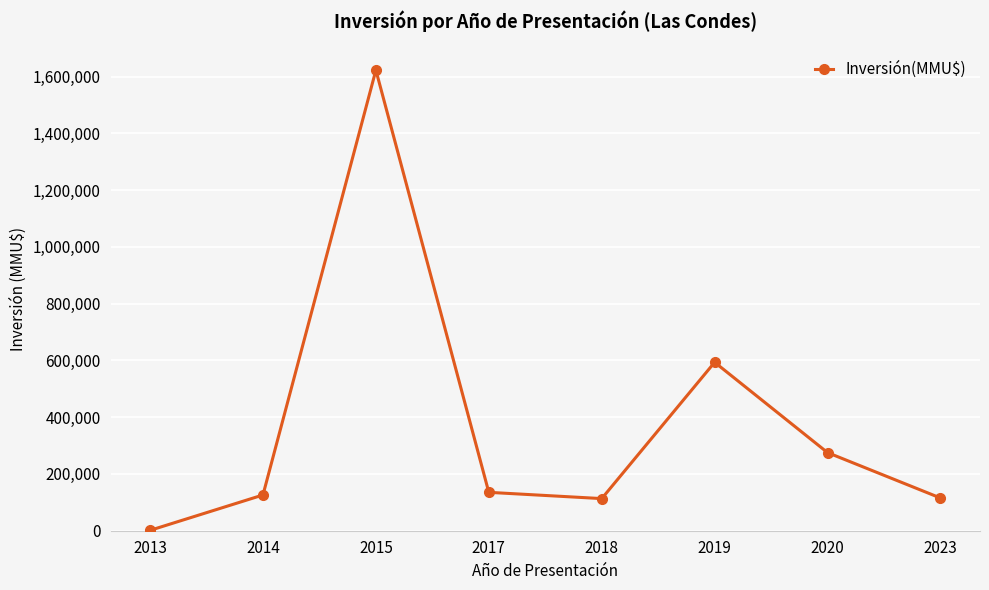

What is the average value?

372848